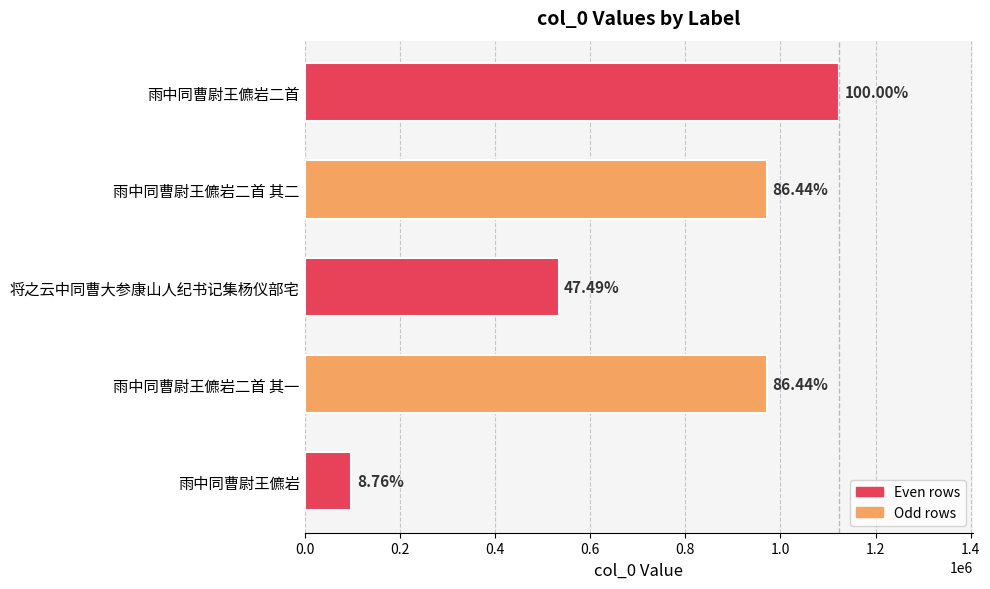

How many bars are there in total?

5